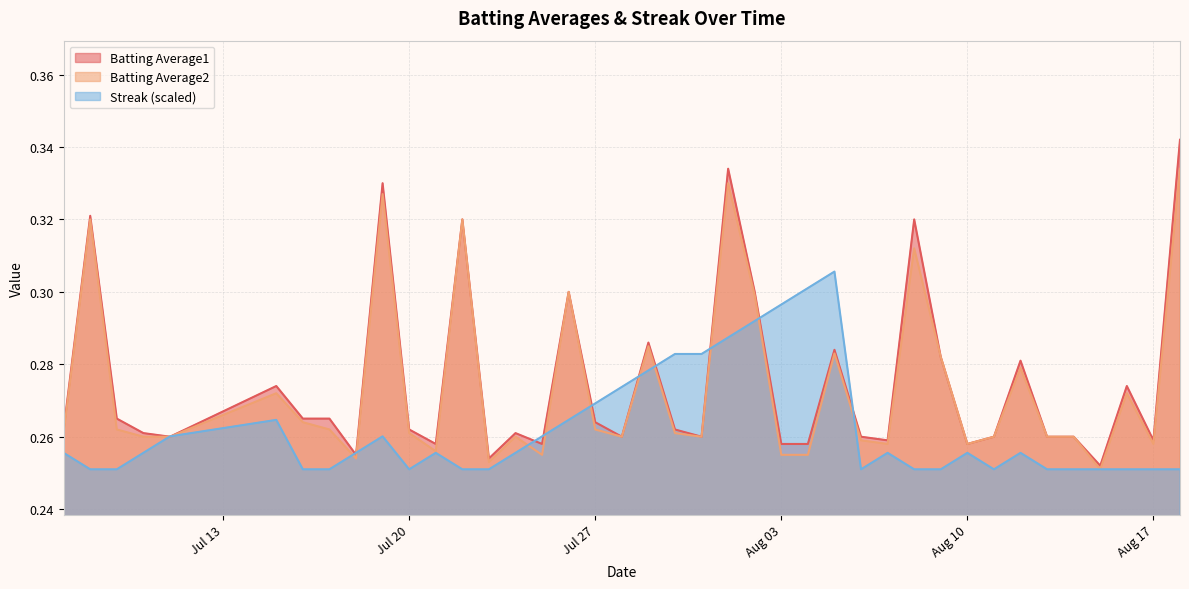

What is the difference between the second highest and minimum values in the Batting Average1 series?

0.1